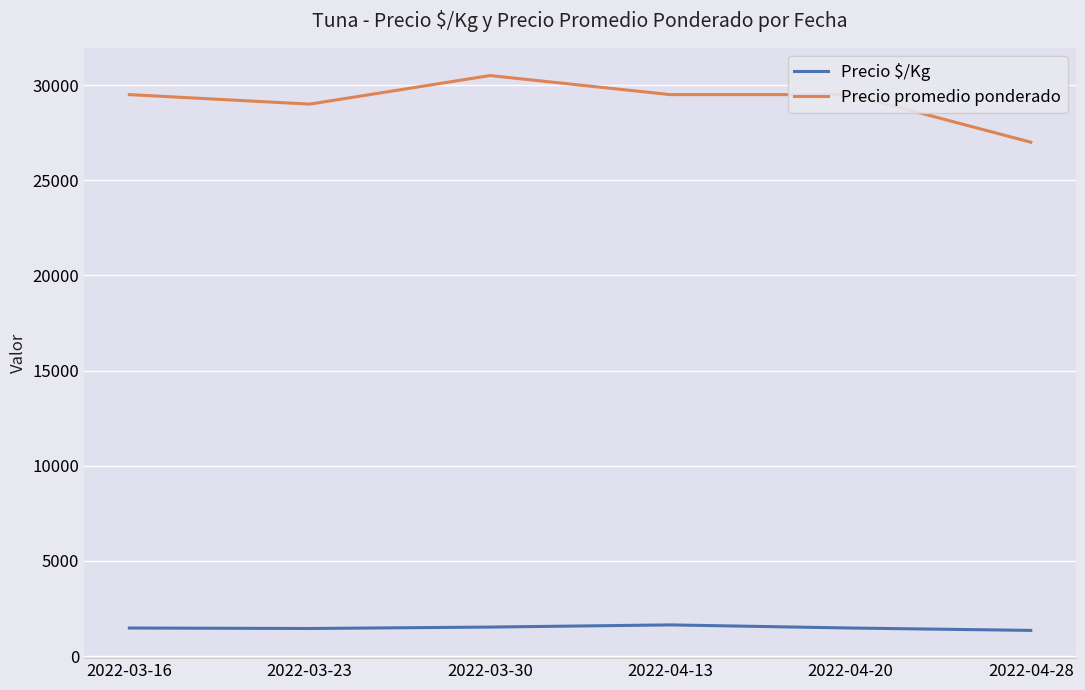

What is the spread (max minus min) of values at 2022-03-16?

28025